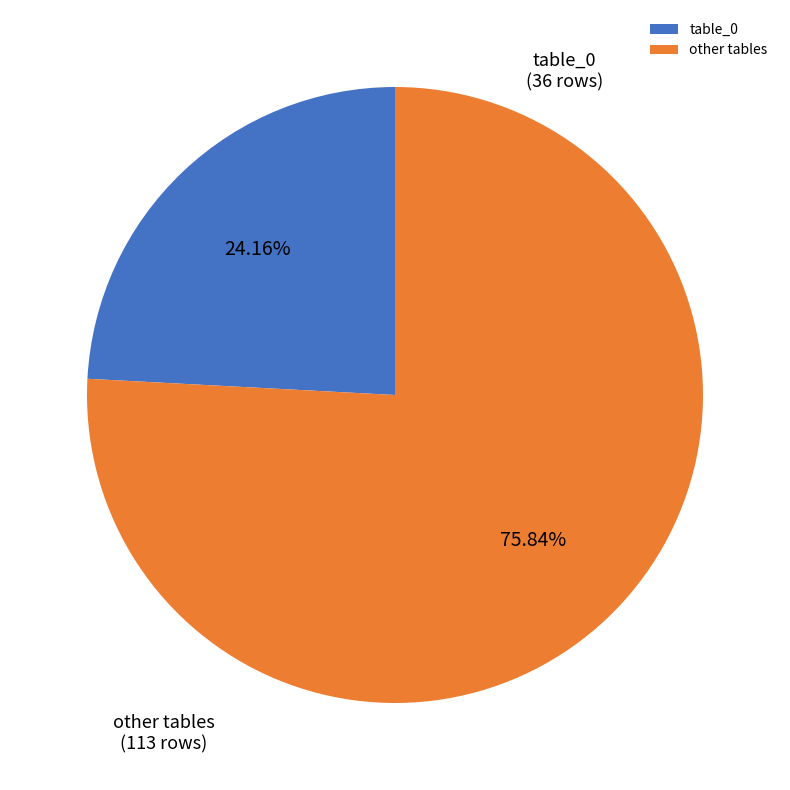

Which has a higher value, table_0 or other tables?

other tables